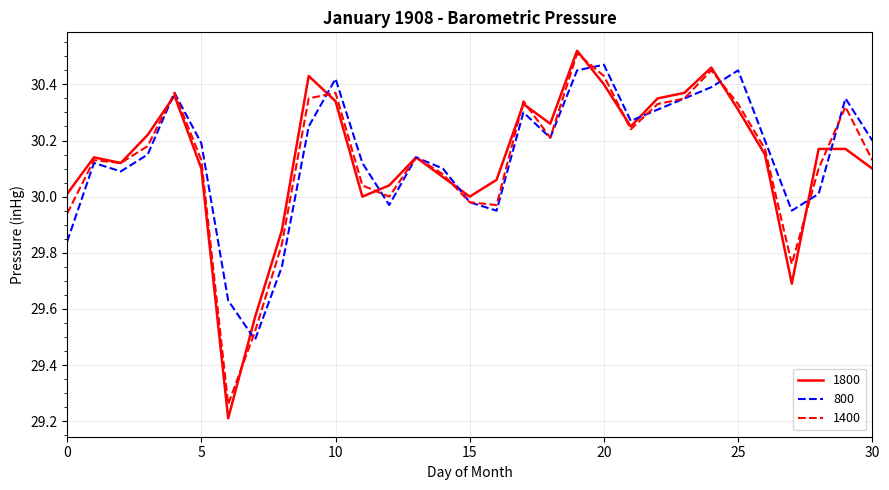

Which series has the widest spread of values?

1800